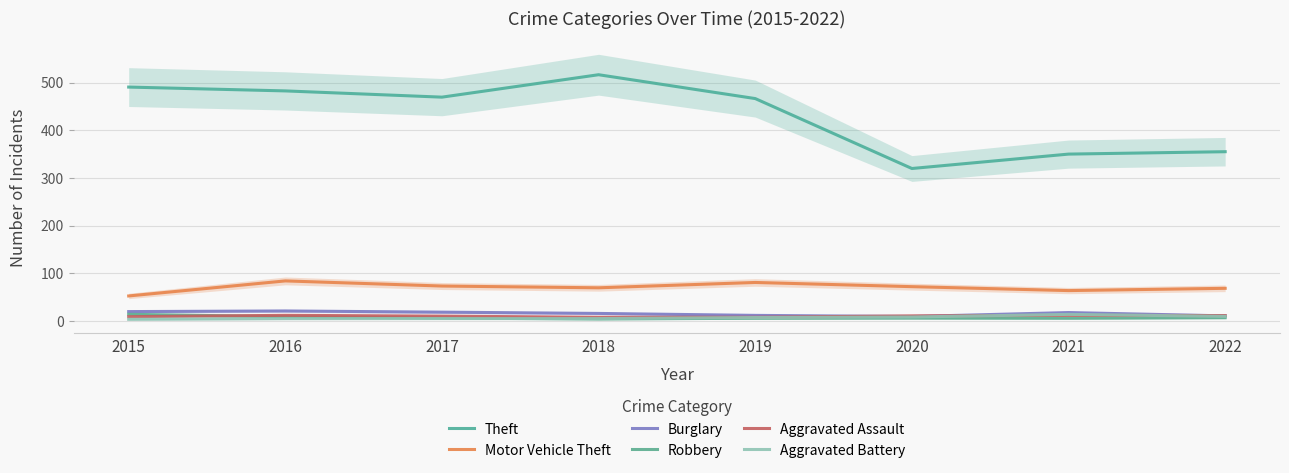

Is this an area chart (filled region under the line)?

No